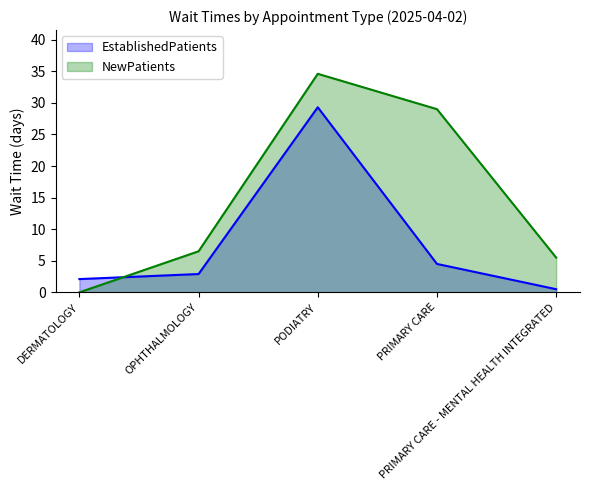

After their last crossing, which series has the higher values: NewPatients or EstablishedPatients?

NewPatients